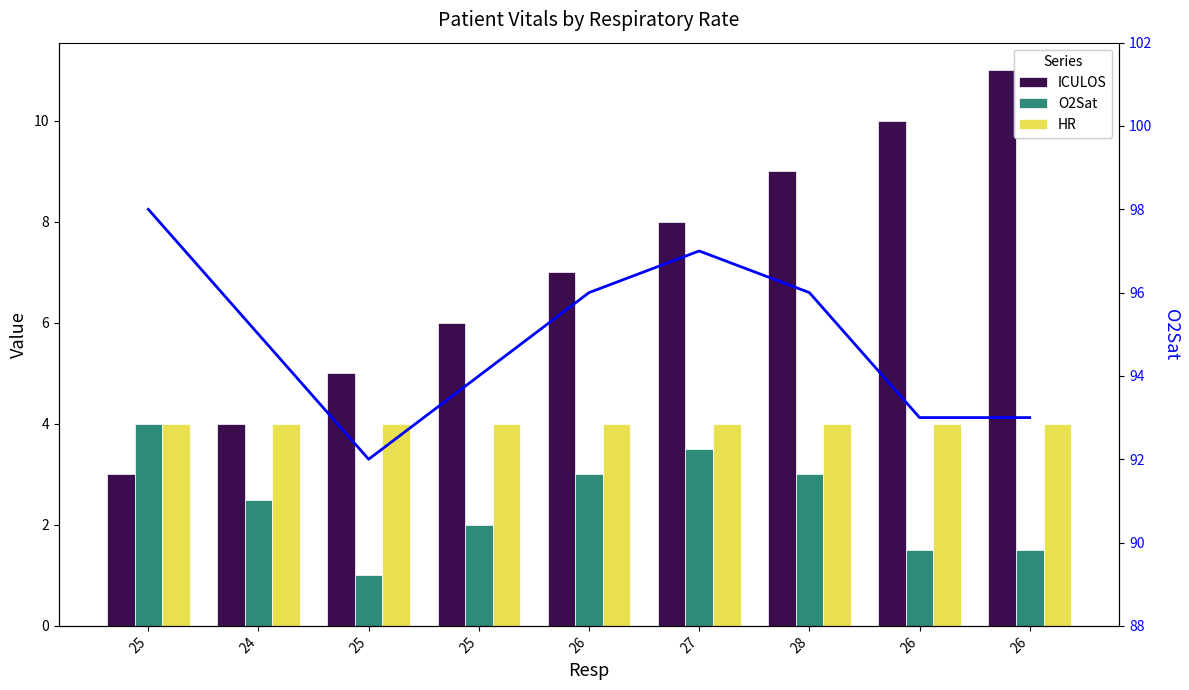

Which series has the largest total across all categories?

O2Sat (line)